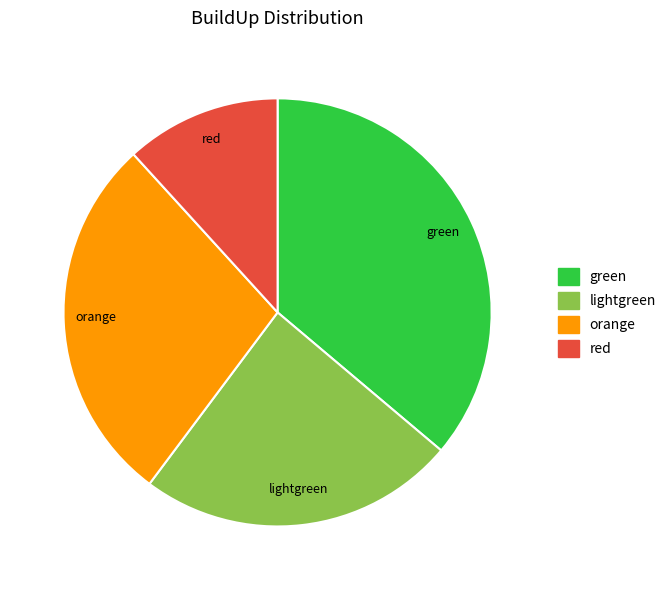

Rank the categories by value from lowest to highest.

red, lightgreen, orange, green